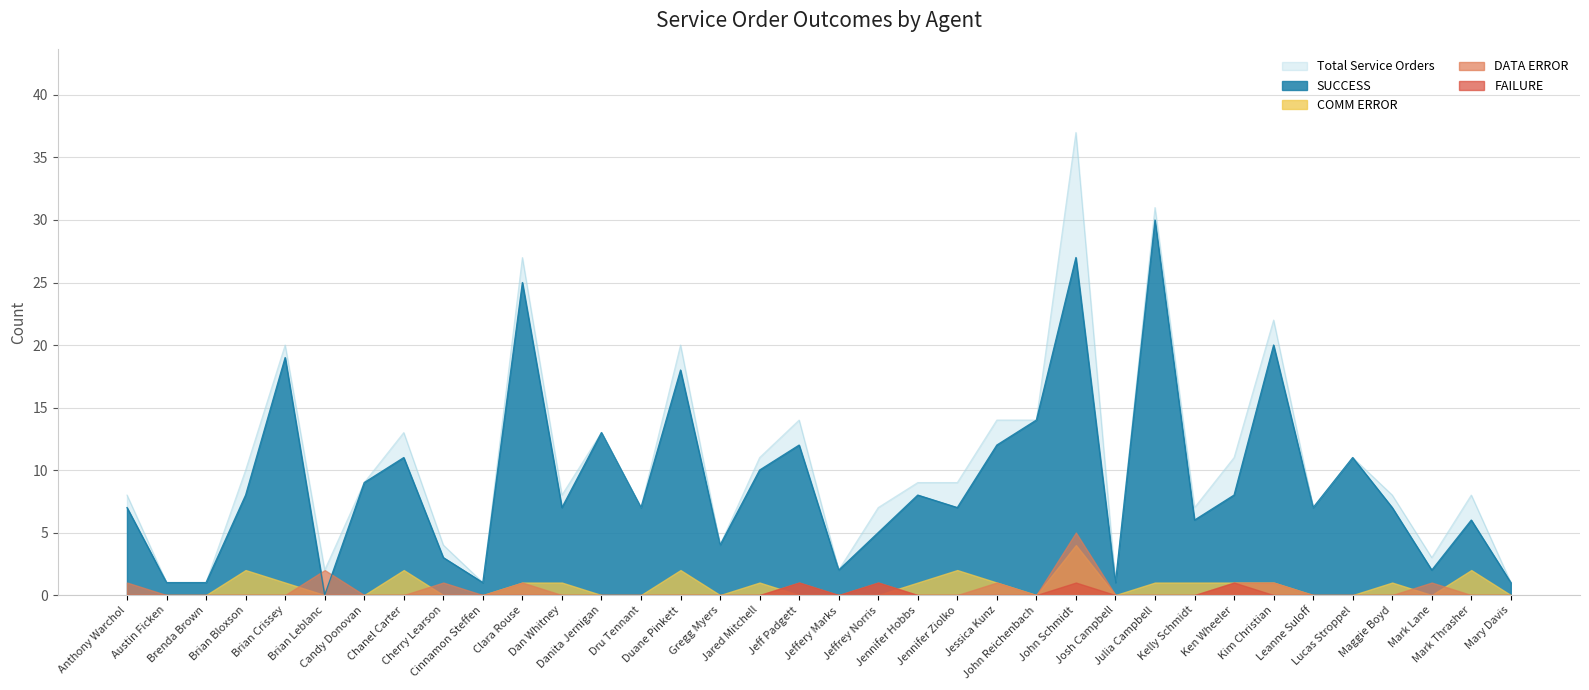

Is the value of SUCCESS at Julia Campbell greater than the value of COMM ERROR at Brenda Brown?

Yes